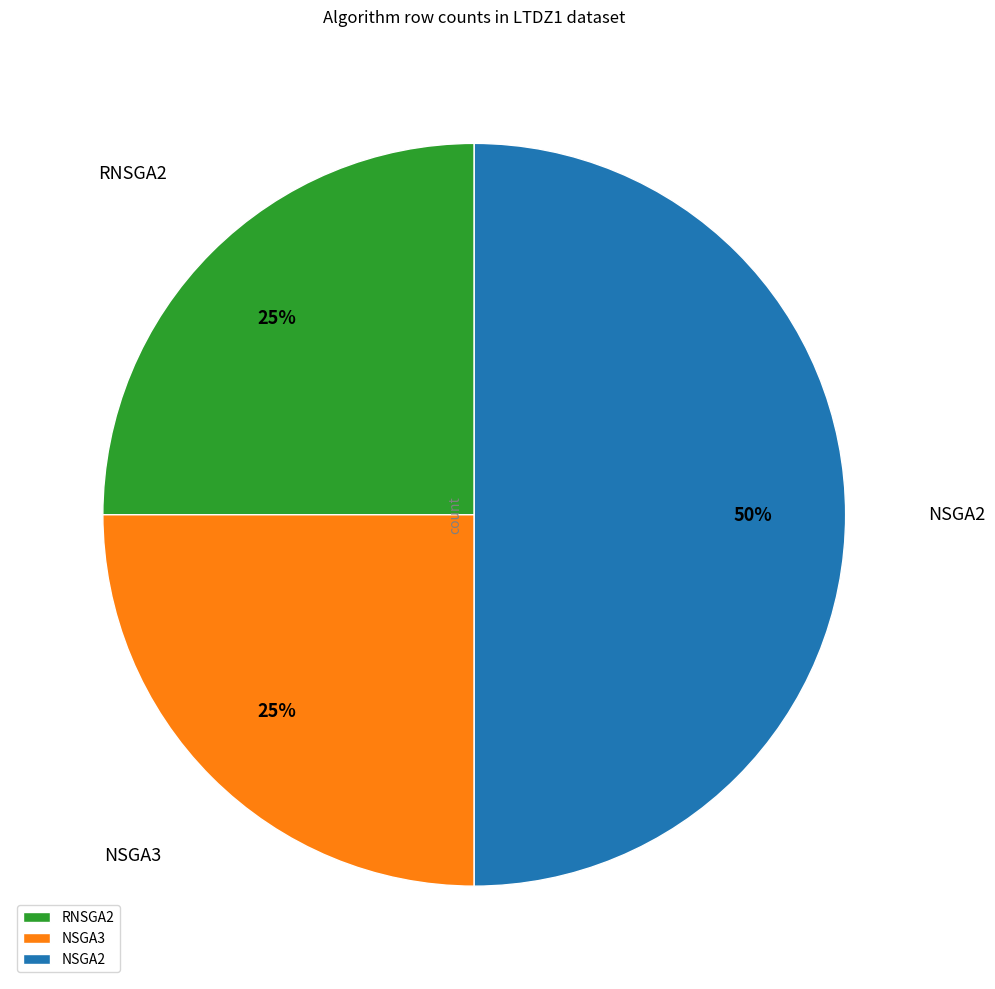

Is RNSGA2 the majority of the pie?

No